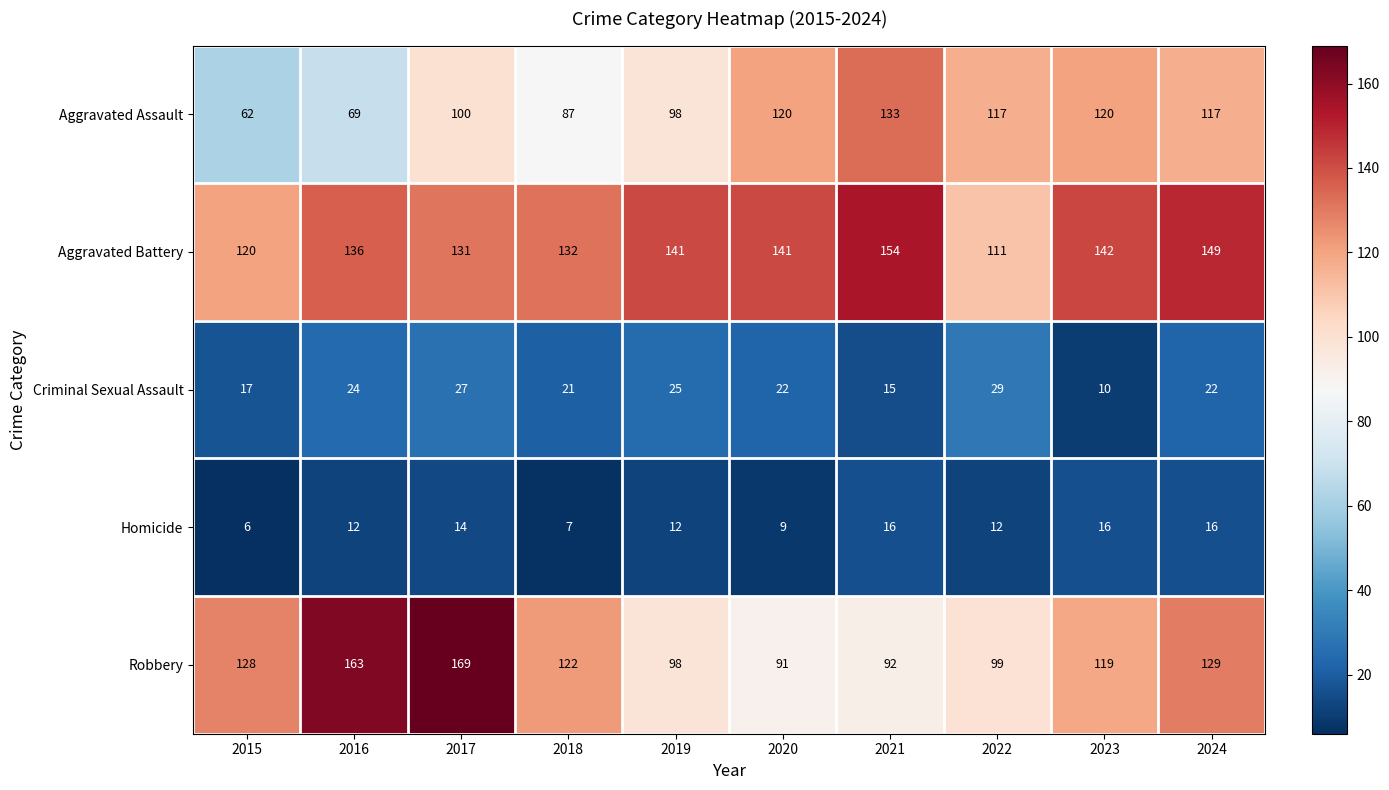

At which category is the sum across all series the highest?

2017